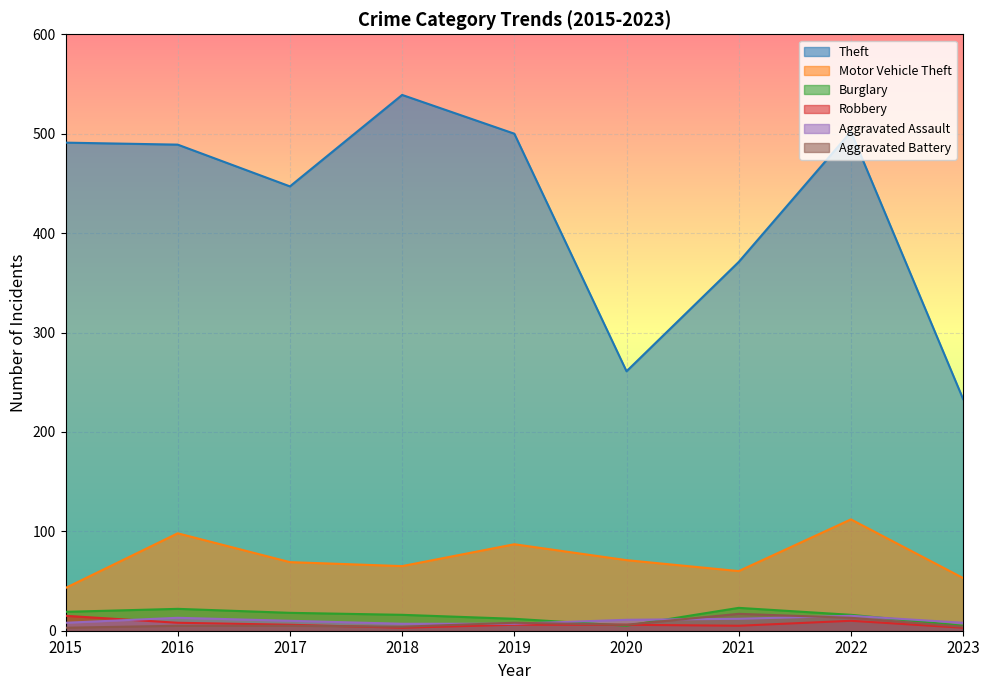

What is the value of the Burglary point at the 8th from the left?

16